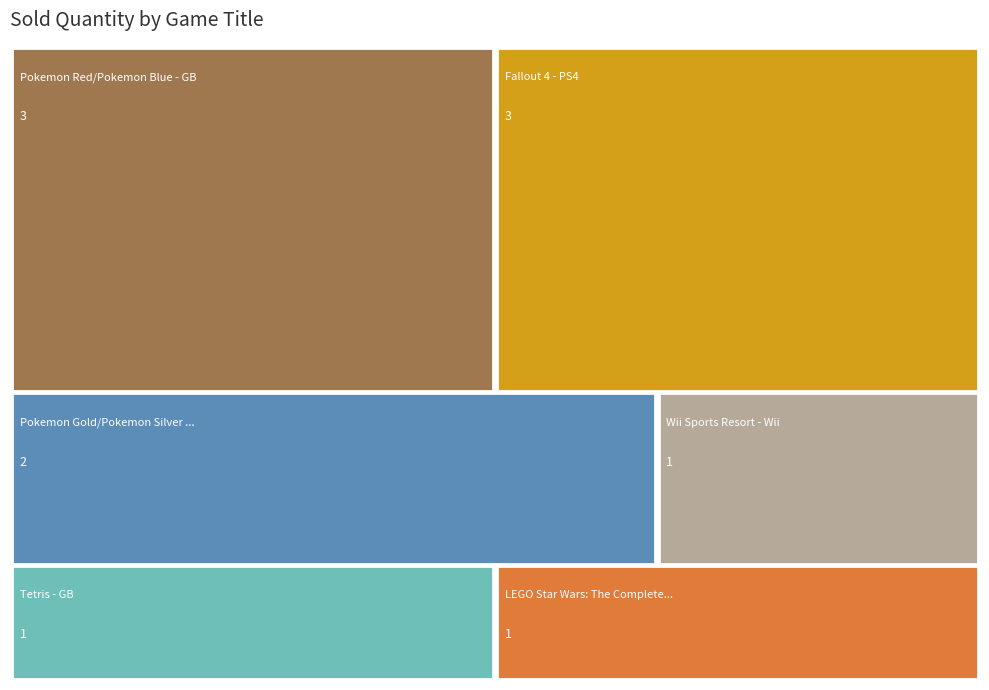

Which label corresponds to the largest value in the chart?

Pokemon Red/Pokemon Blue - GB